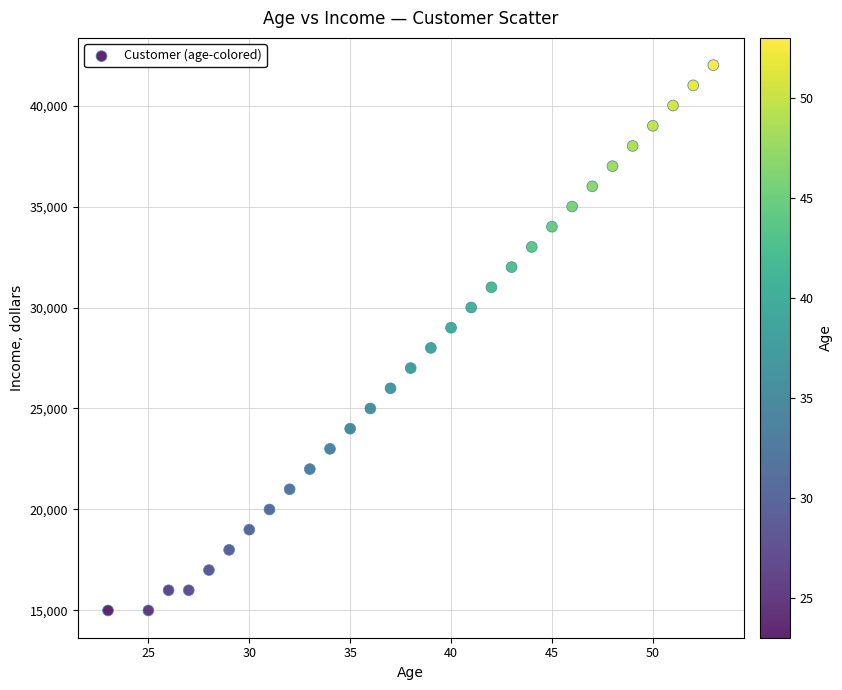

What is the range of Y values (max minus min)?

27000